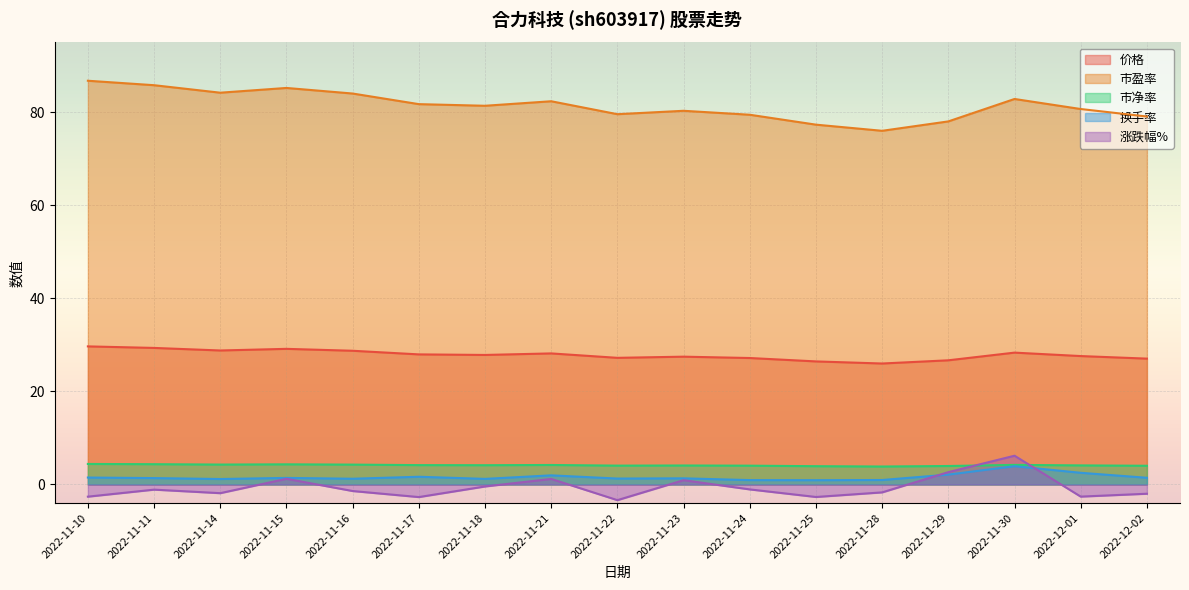

The value of 涨跌幅% at 2022-11-25 is -2.7. True or false?

True